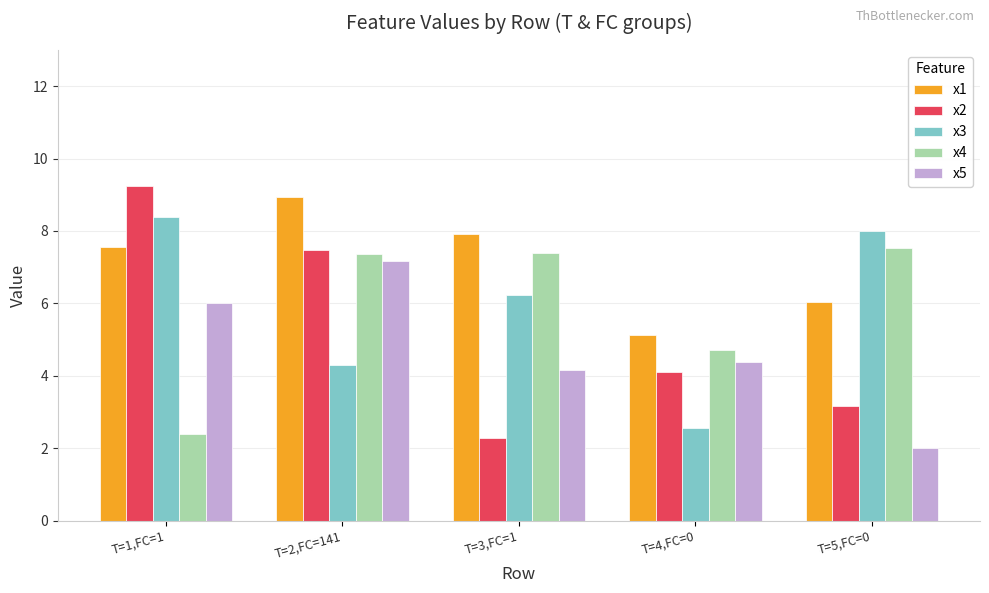

What is the value of the x2 bar at the 3rd from the left?

2.3